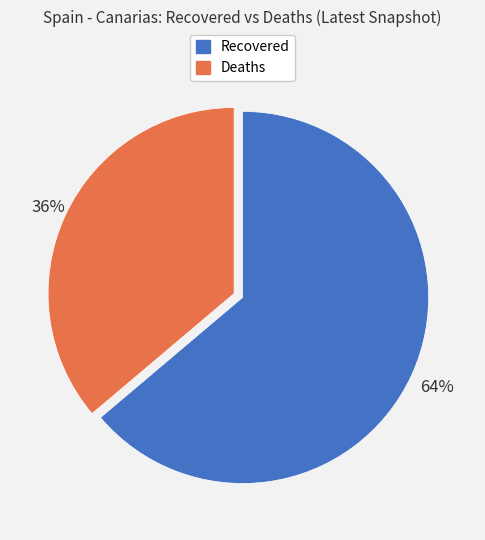

To the nearest percent, what percentage of the pie is Deaths?

36%